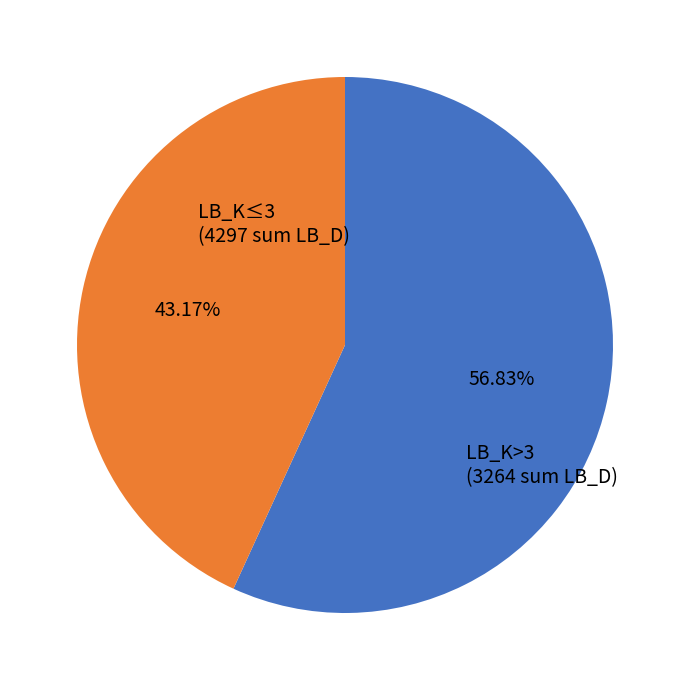

How many segments does this pie chart have?

2